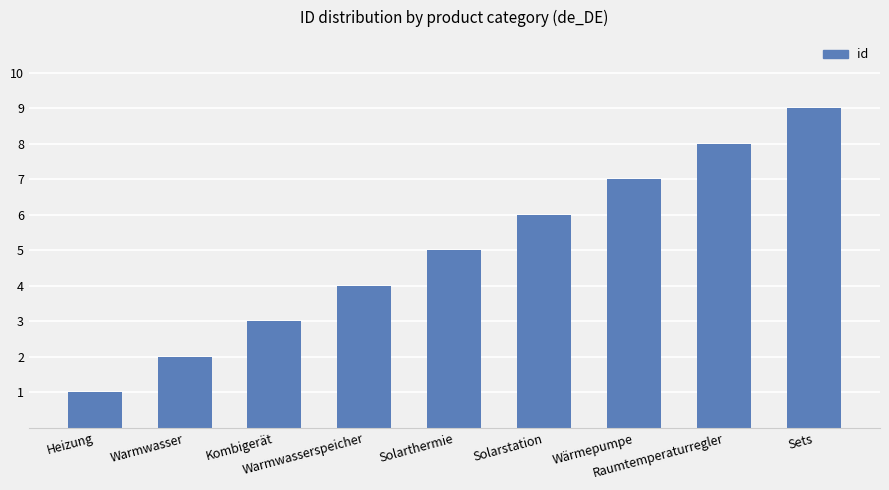

What is the value of the 8th bar from the left?

8